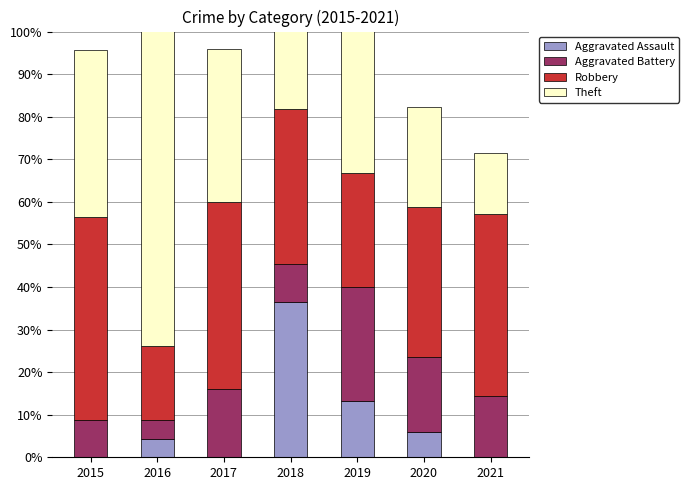

Is the value of Robbery at 2016 greater than the value of Aggravated Assault at 2019?

Yes